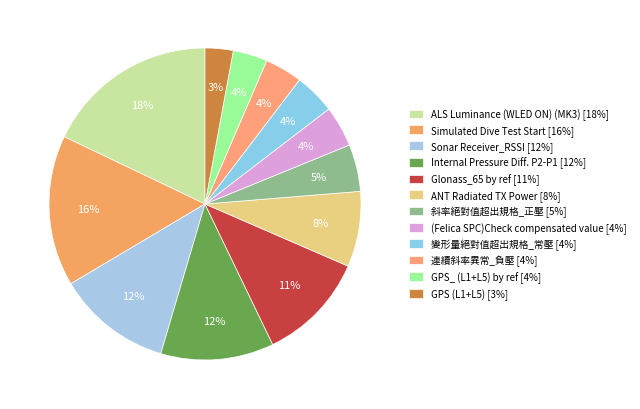

What percentage is NOT represented by Simulated Dive Test Start?

84.4%